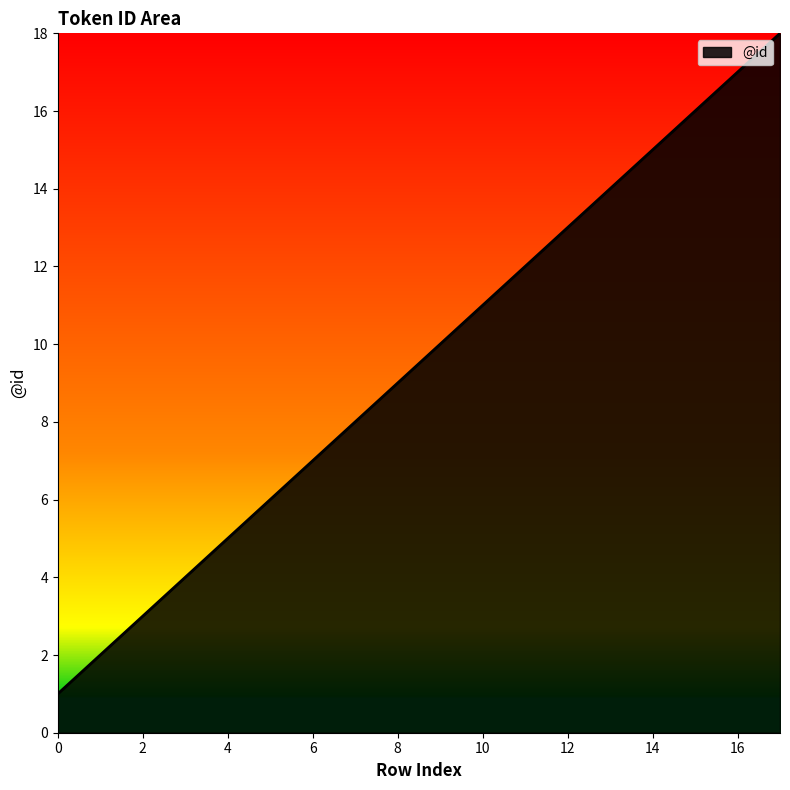

What is the greatest value displayed?

18